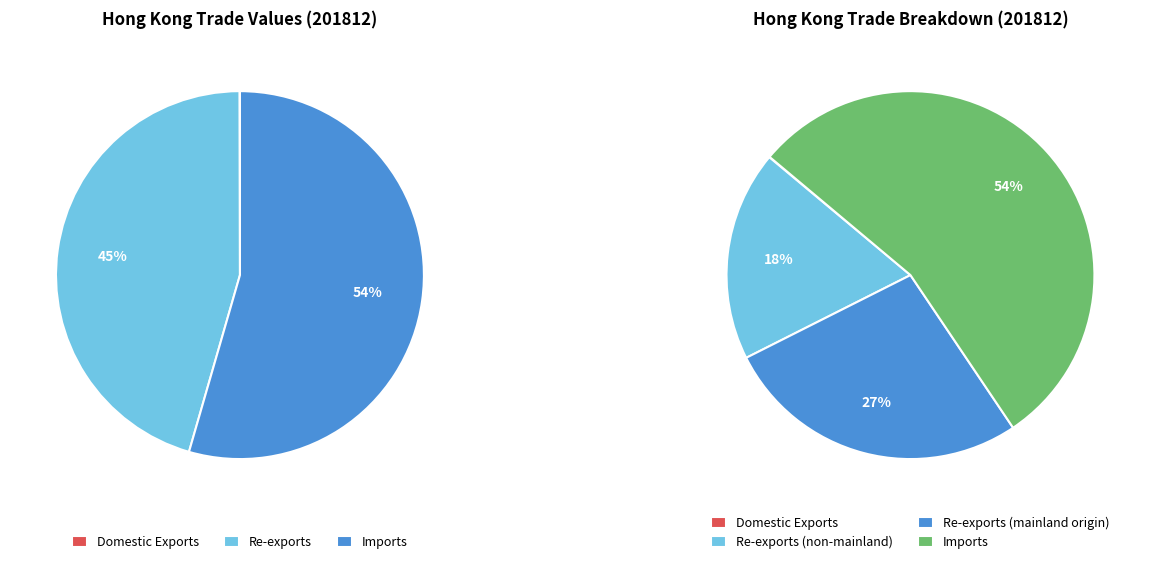

To the nearest percent, what is the combined percentage of Total Exports and Re-exports of Chinese mainland Origin?

27%